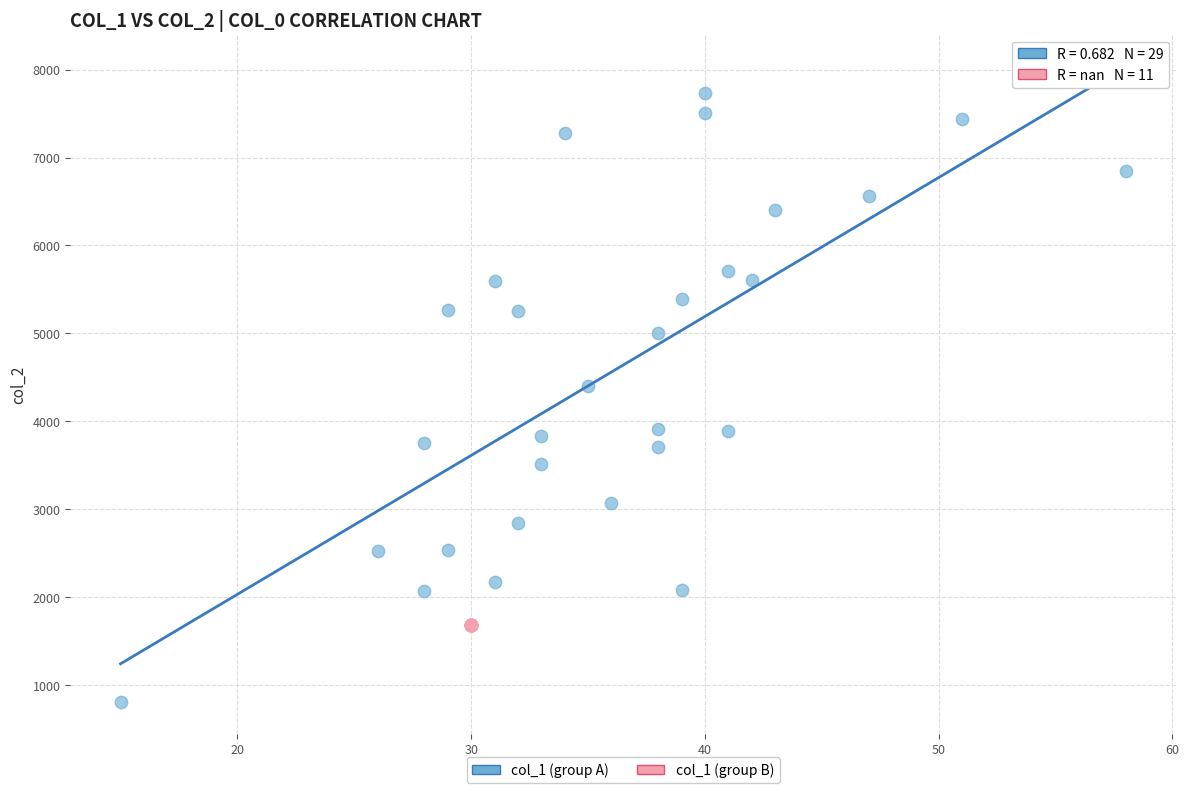

Which series reaches the minimum Y coordinate?

col_1 (group A)